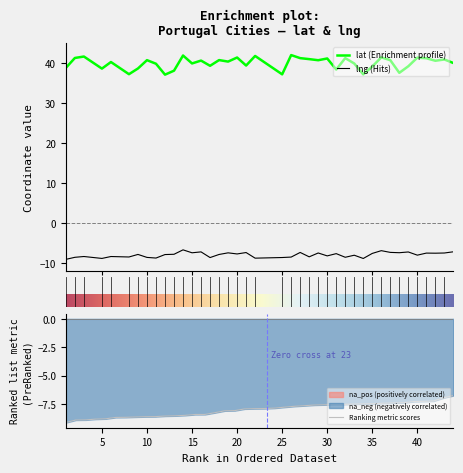

What are all the series names shown in the legend?

lat, lng